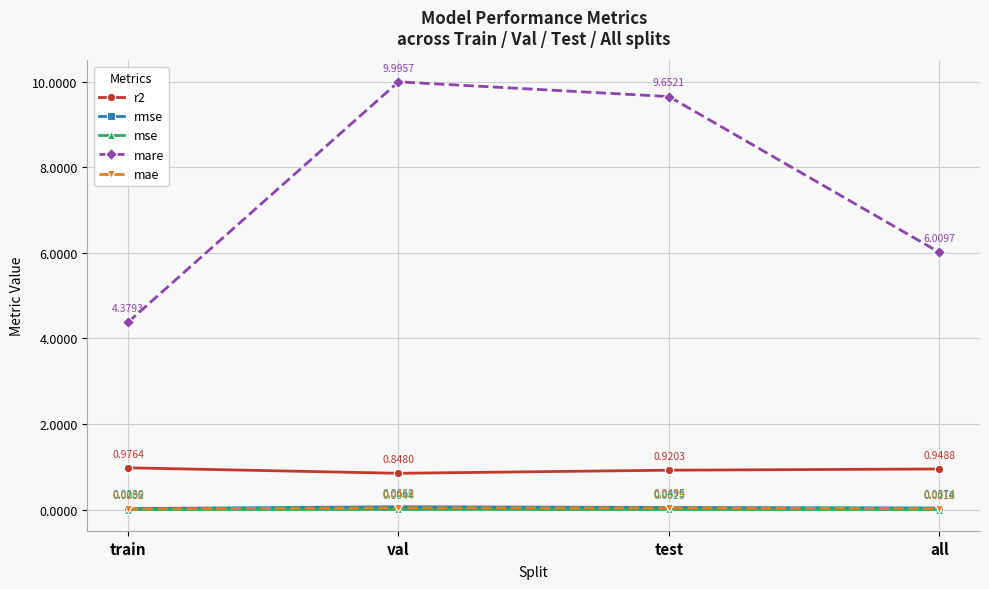

How many interior local peaks does the mare series have?

1